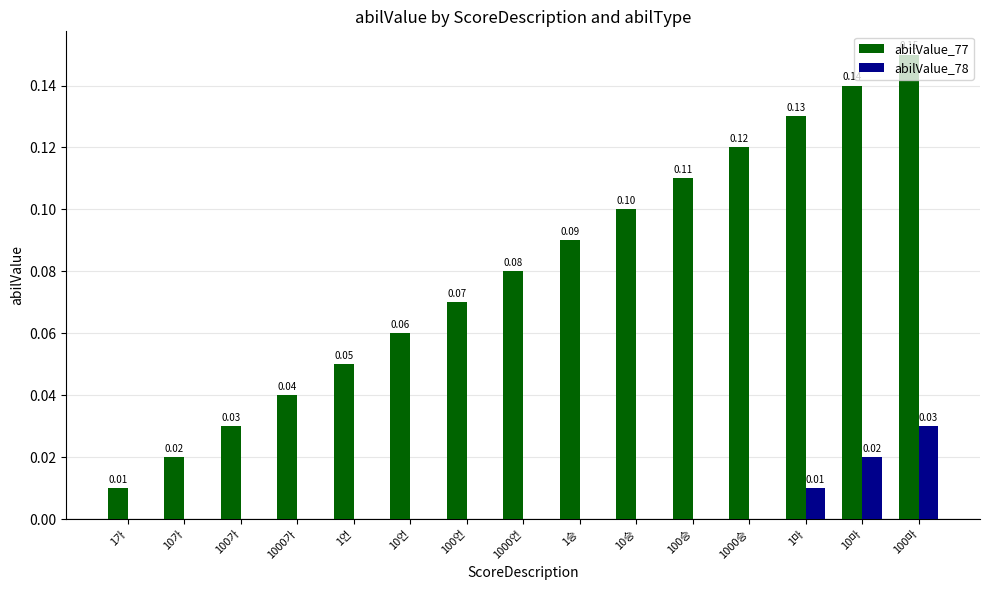

What is the sum of all abilValue_77 values?

1.2